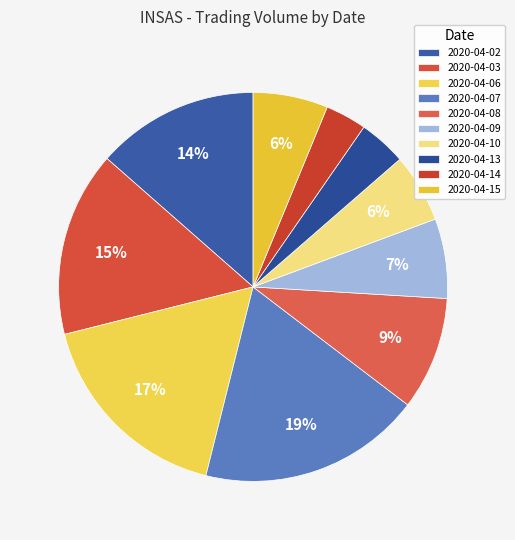

The 2020-04-07 slice represents 13% of the pie. True or false?

False